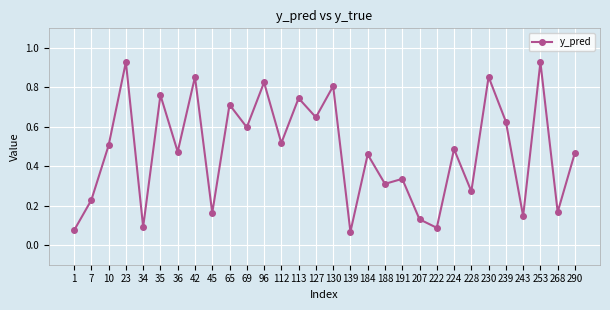

Between 112 and 34, which is larger?

112